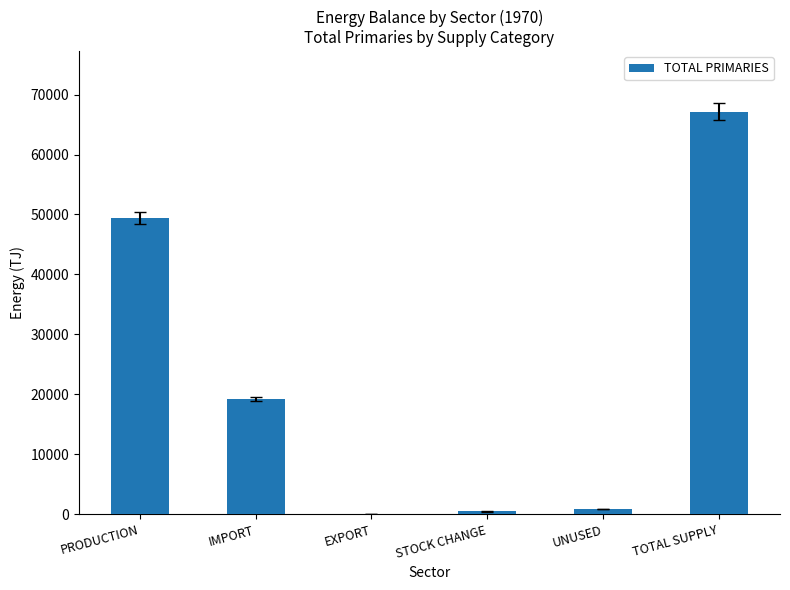

The value at EXPORT is 65.0. True or false?

True